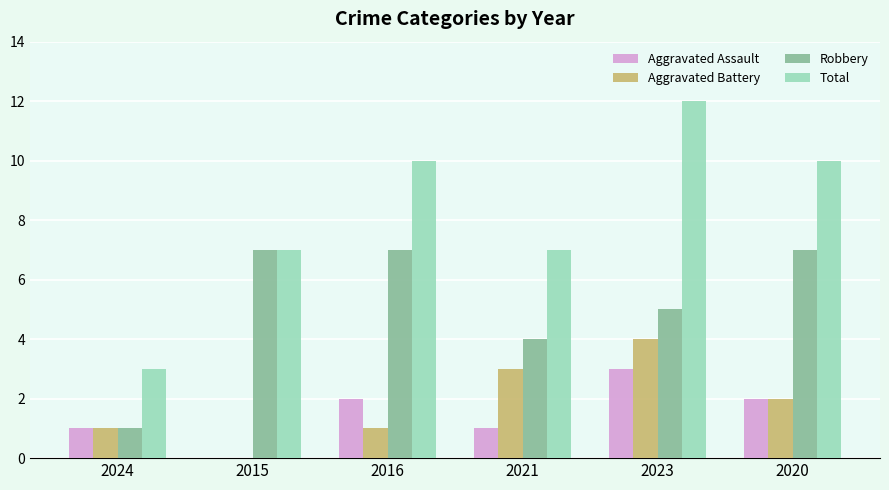

What is the sum of the Robbery values at 2015 and 2024?

8